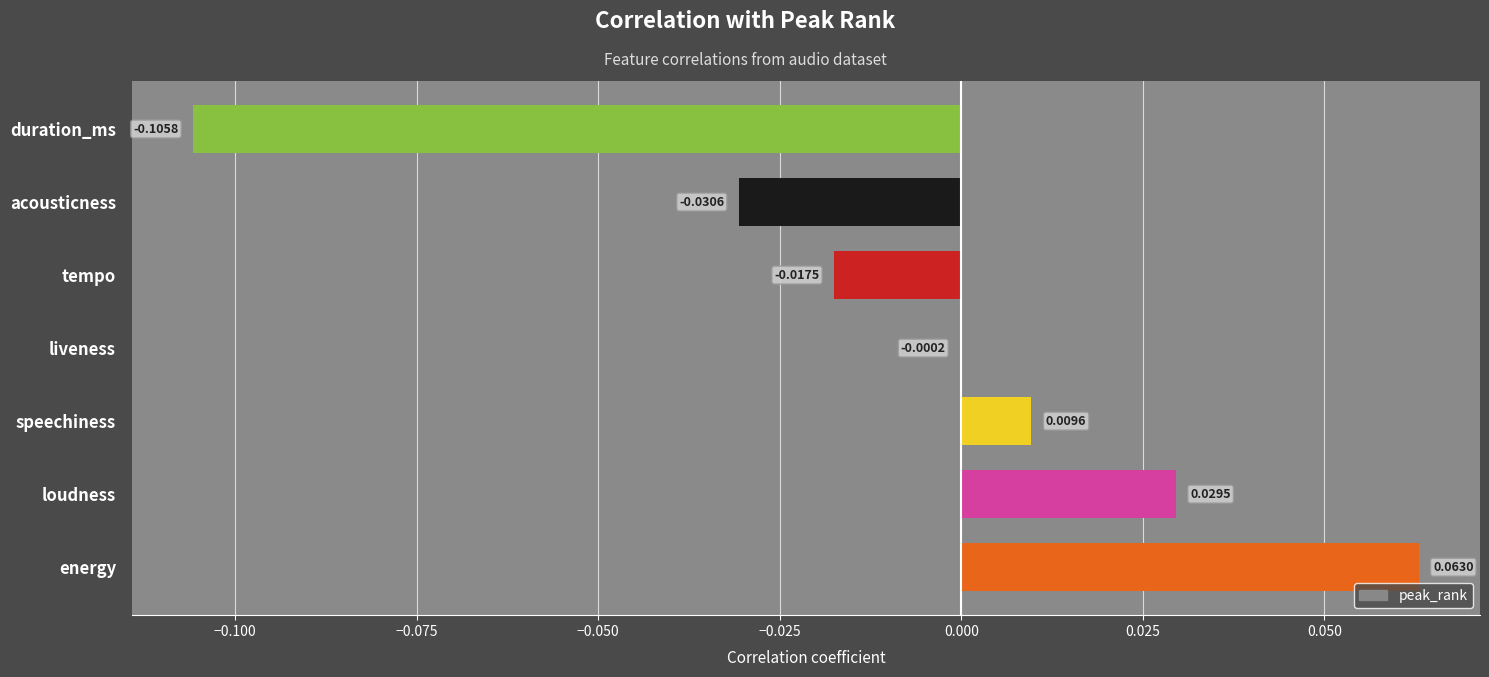

Which label corresponds to the largest value in the chart?

energy